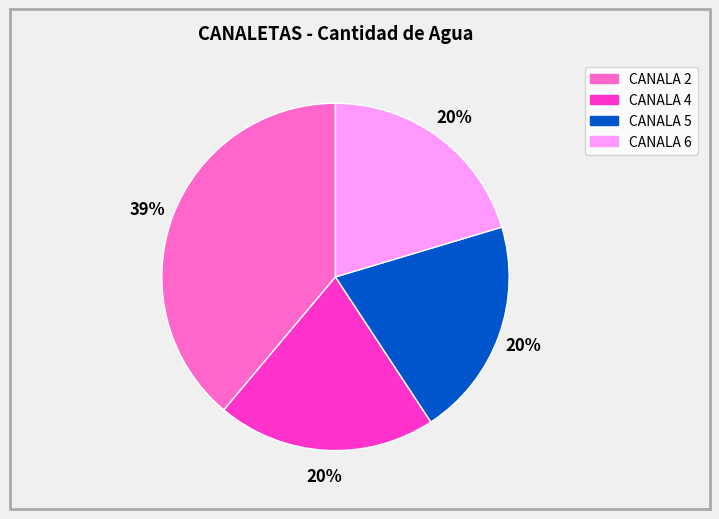

How many slices are in this pie chart?

4